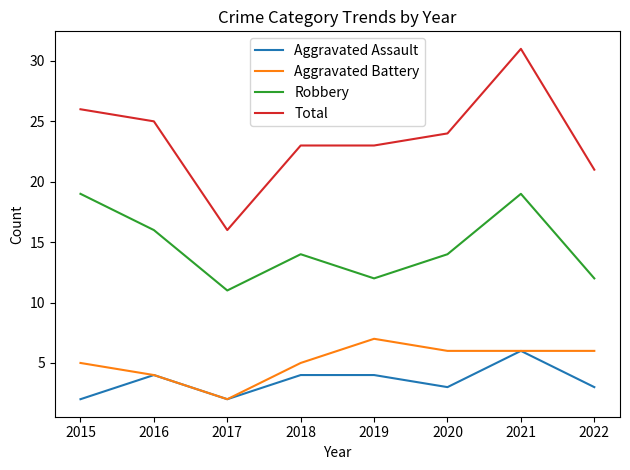

The Total series shows 31 at 2021. True or false?

True